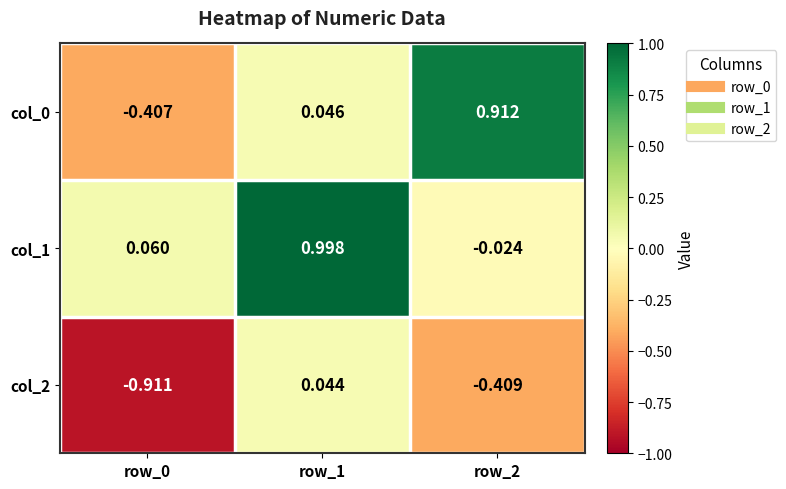

What is the greatest value displayed?

1.0